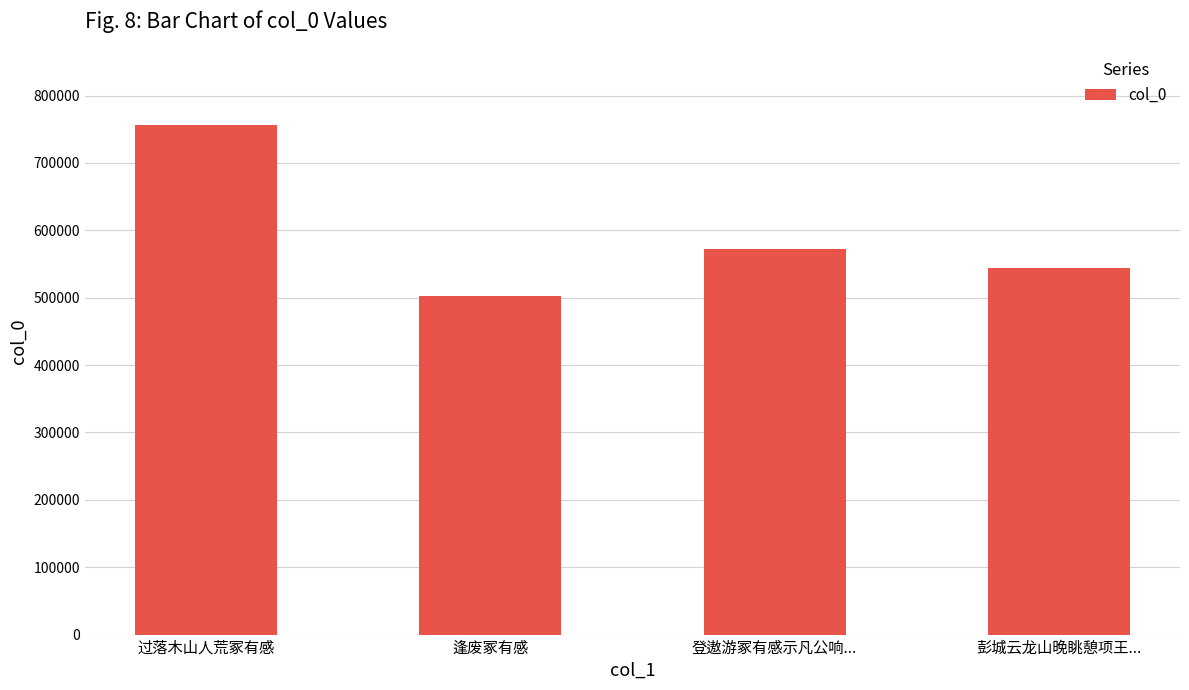

Does the chart contain any negative values?

No